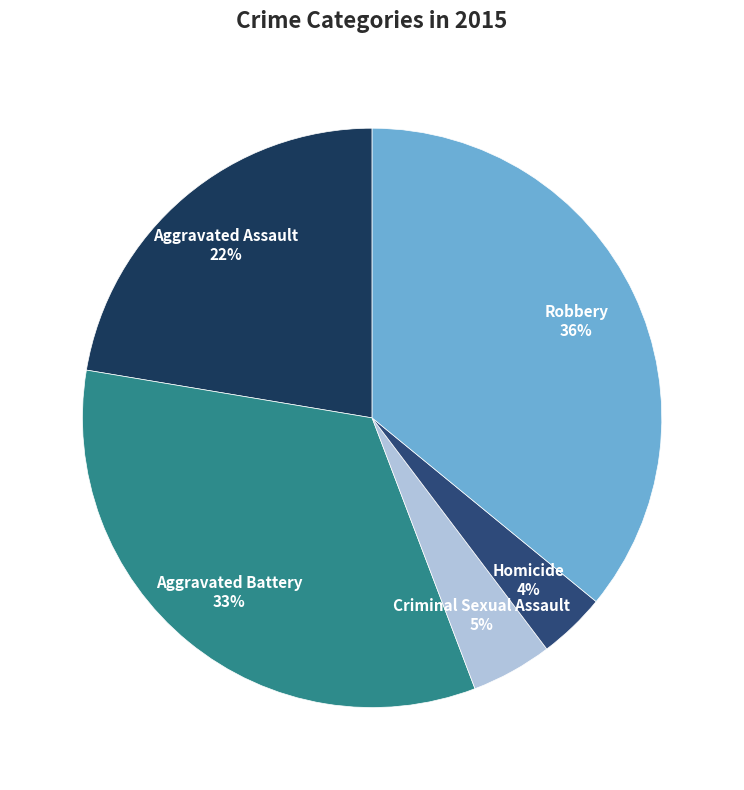

To the nearest percent, what percentage of the pie is Robbery?

36%